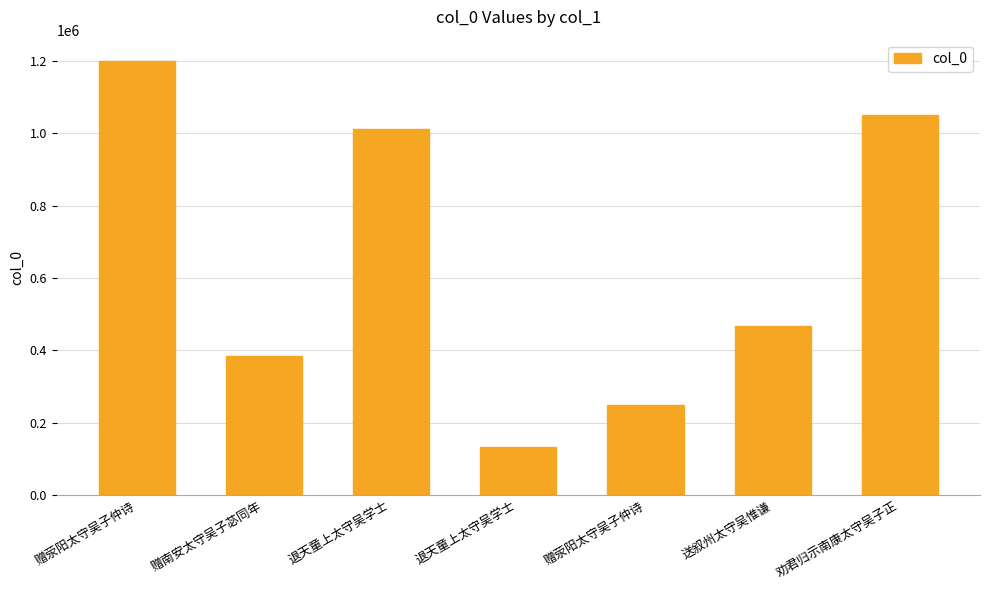

What is the value of the 7th bar from the left?

1049944